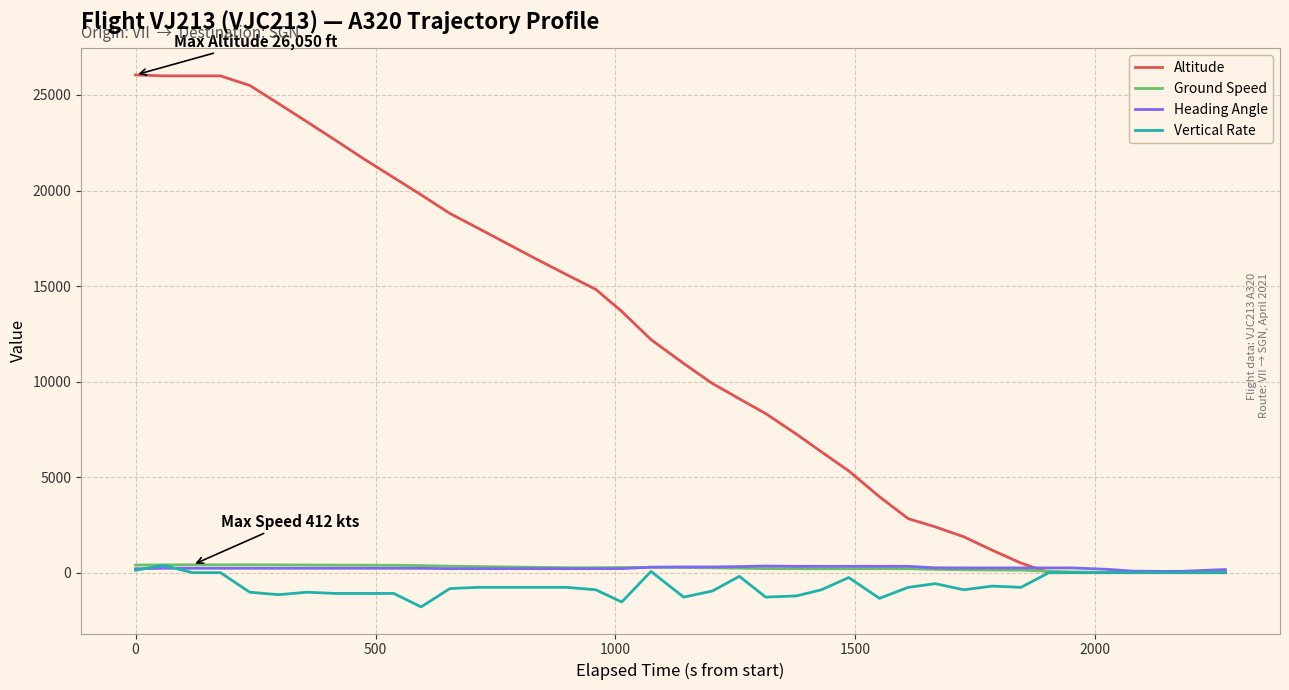

Which series has the largest total across all categories?

Altitude